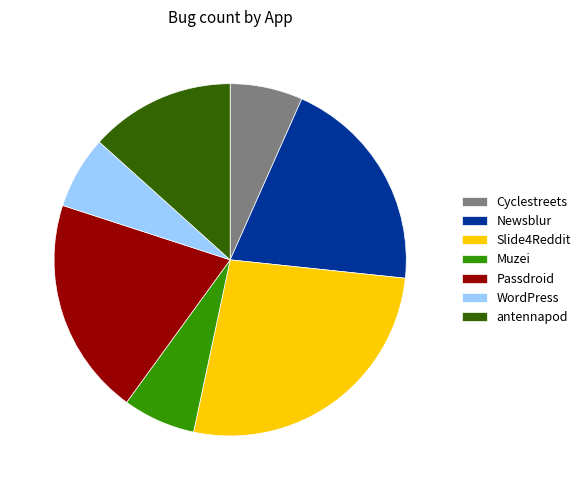

Does any single category account for the majority?

No